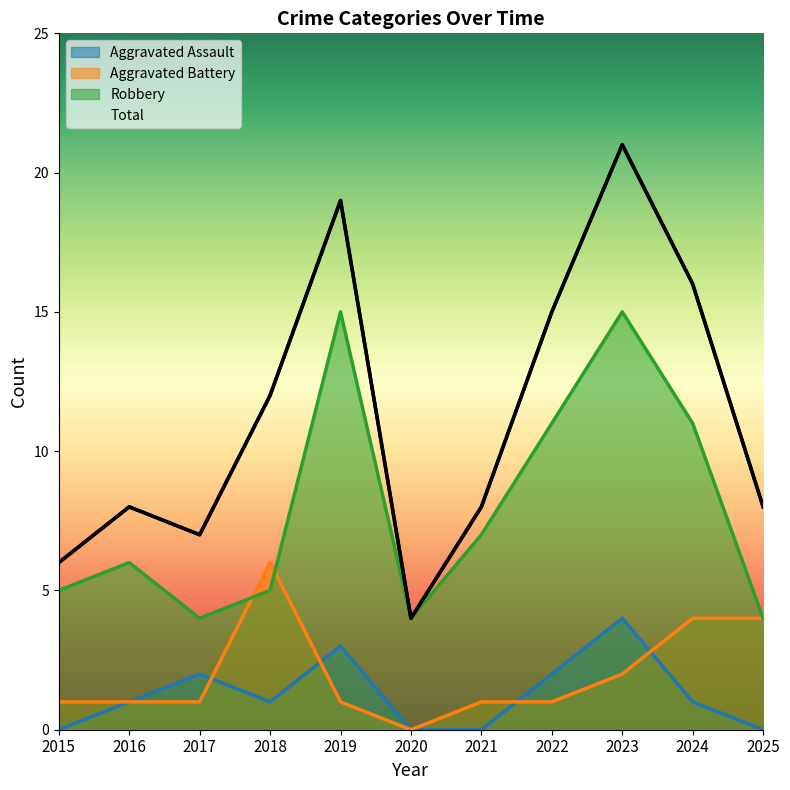

How many values in the Aggravated Battery series are below 1?

1